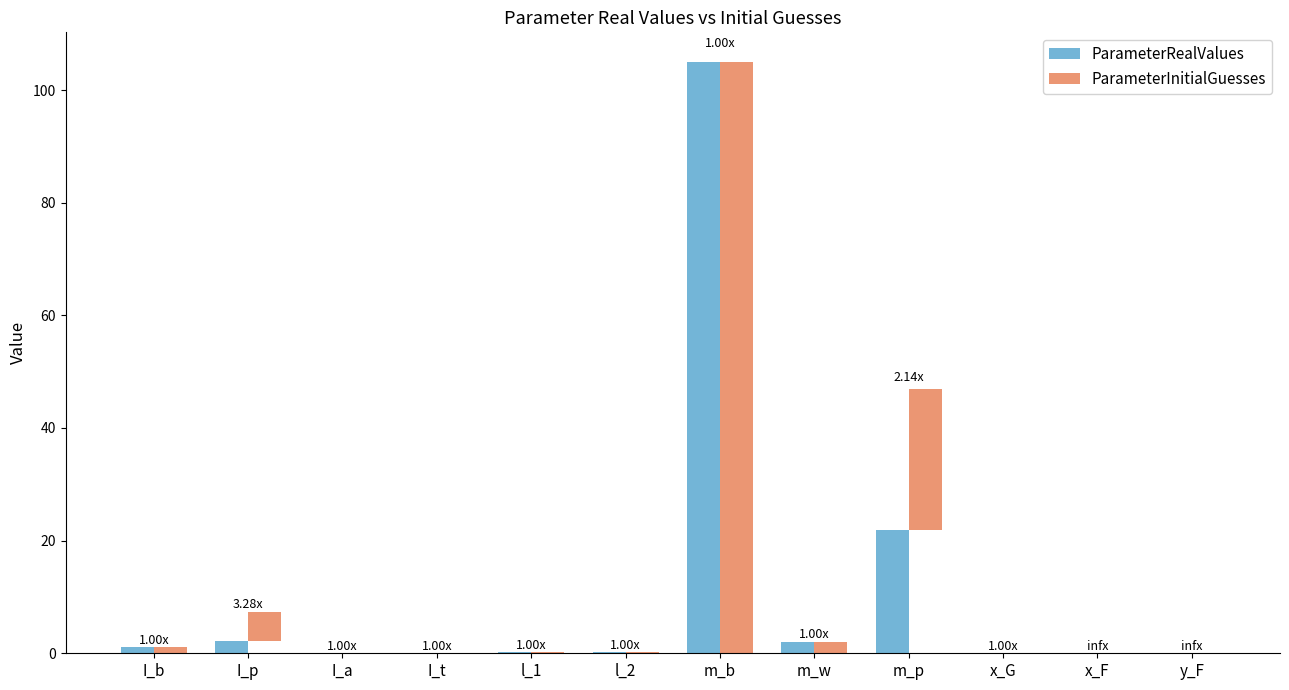

Reading left to right, extract all data points from this chart.

ParameterRealValues: 1.1	2.2	0.0	0.0	0.2	0.2	105.0	2.1	21.9	0.1	0.0	0.0
ParameterInitialGuesses: 1.1	5.1	0.0	0.0	0.2	0.2	105.0	2.1	25.0	0.1	0.0	0.0